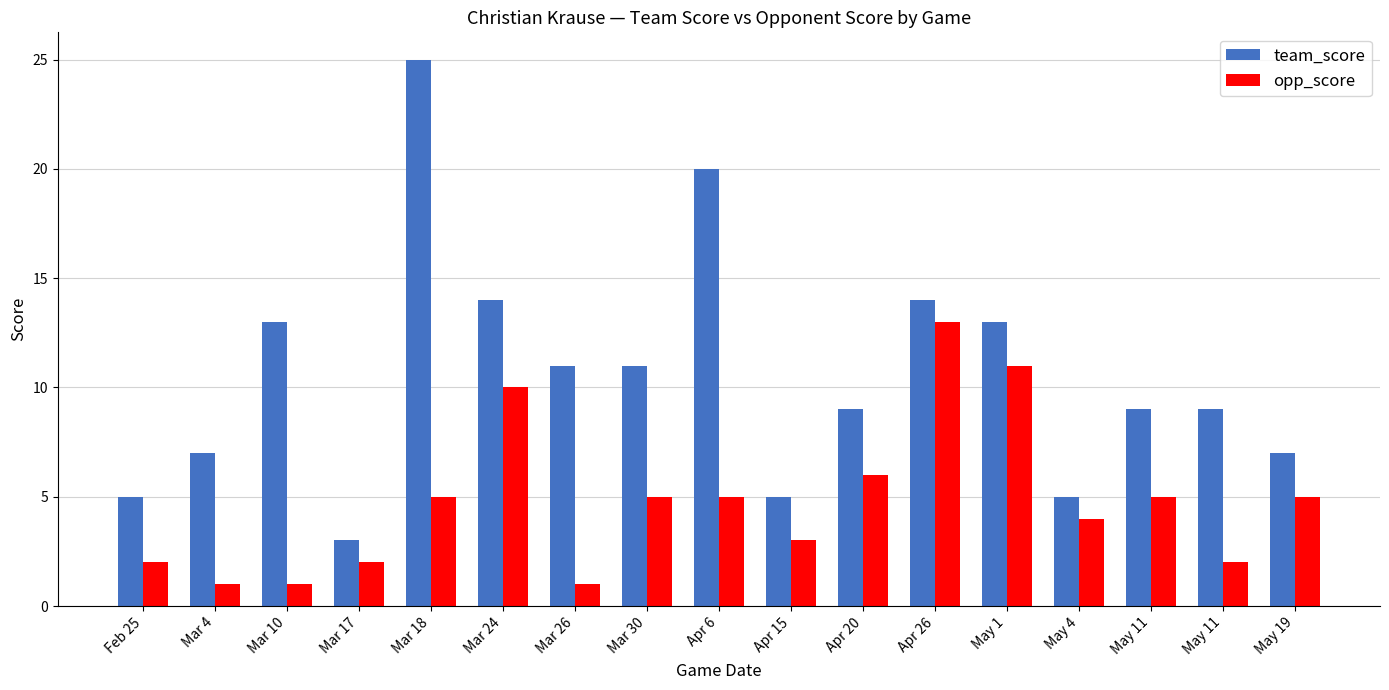

Reading left to right, extract all data points from this chart.

team_score: Feb 25=5	Mar 4=7	Mar 10=13	Mar 17=3	Mar 18=25	Mar 24=14	Mar 26=11	Mar 30=11	Apr 6=20	Apr 15=5	Apr 20=9	Apr 26=14	May 1=13	May 4=5	May 11=9	May 11=9	May 19=7
opp_score: Feb 25=2	Mar 4=1	Mar 10=1	Mar 17=2	Mar 18=5	Mar 24=10	Mar 26=1	Mar 30=5	Apr 6=5	Apr 15=3	Apr 20=6	Apr 26=13	May 1=11	May 4=4	May 11=5	May 11=2	May 19=5